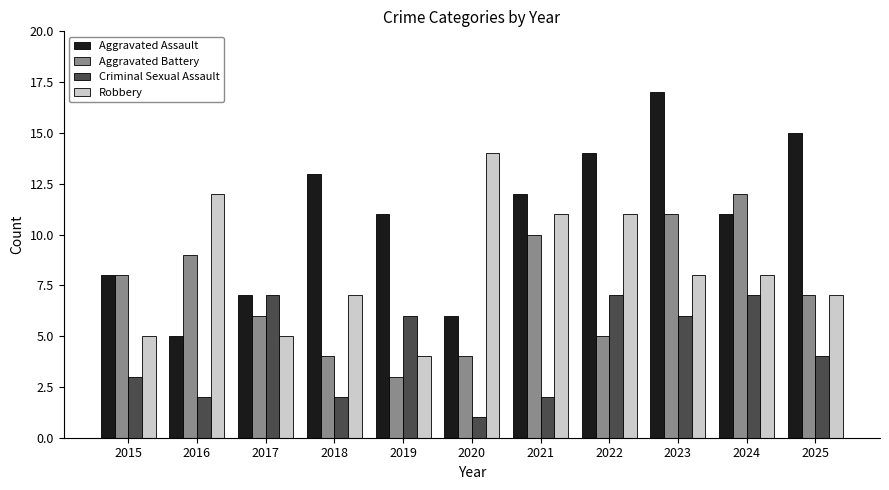

What is the maximum value for Criminal Sexual Assault?

7